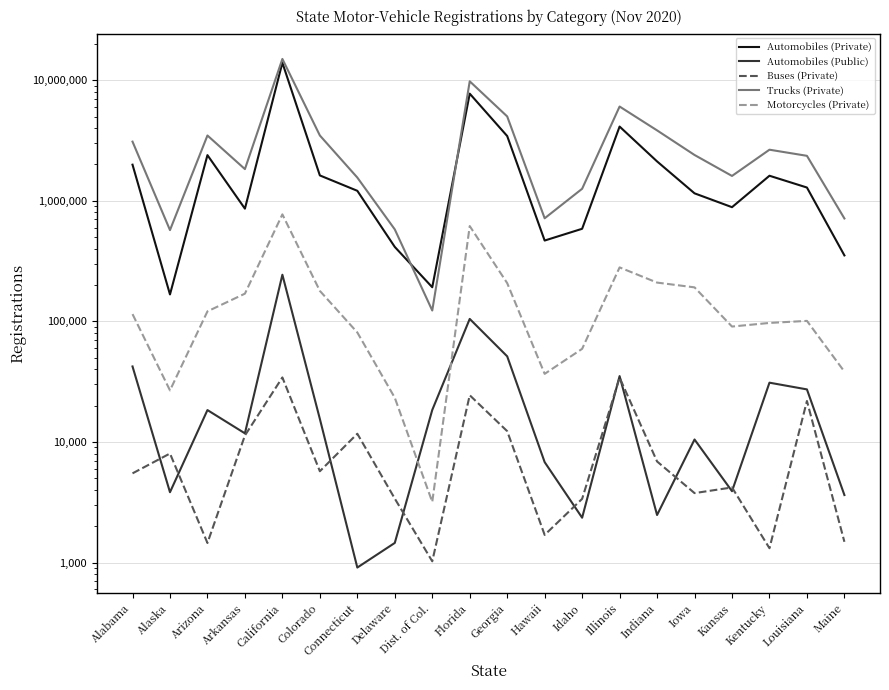

True or false: Motorcycles (Private) and Trucks (Private) cross at least once.

False